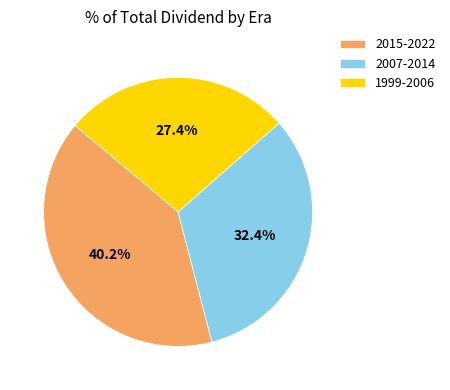

Between 2015-2022 and 2007-2014, which is larger?

2015-2022